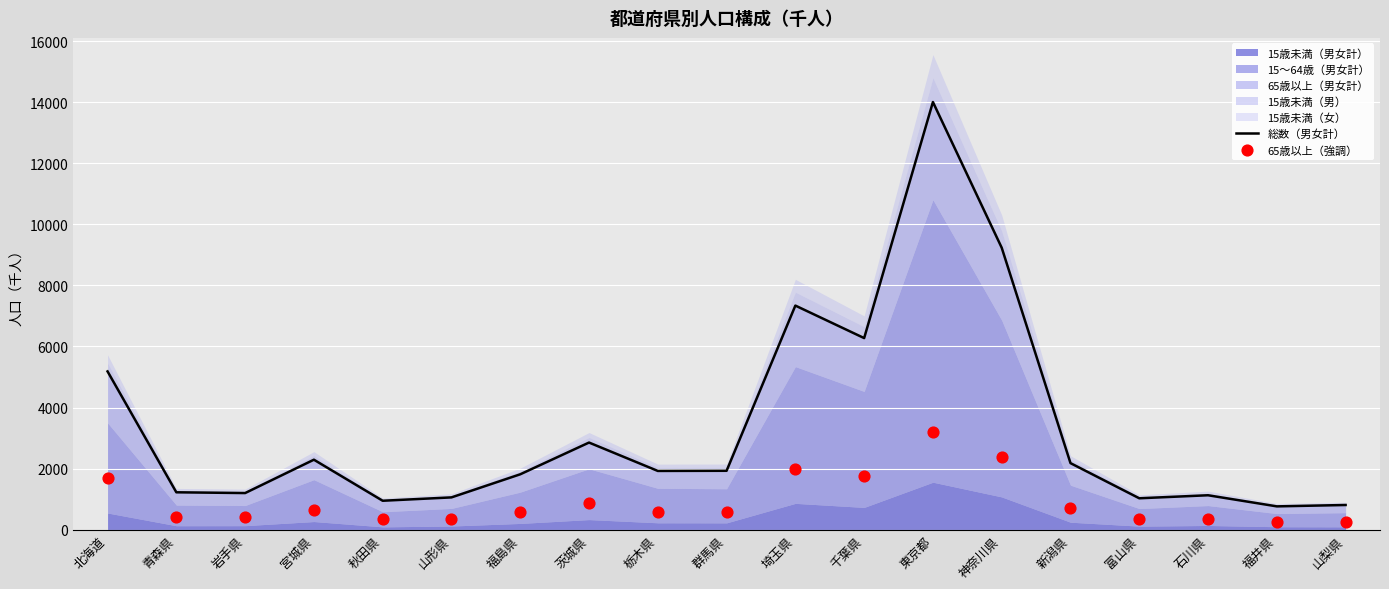

At which category is the sum across all series the highest?

東京都